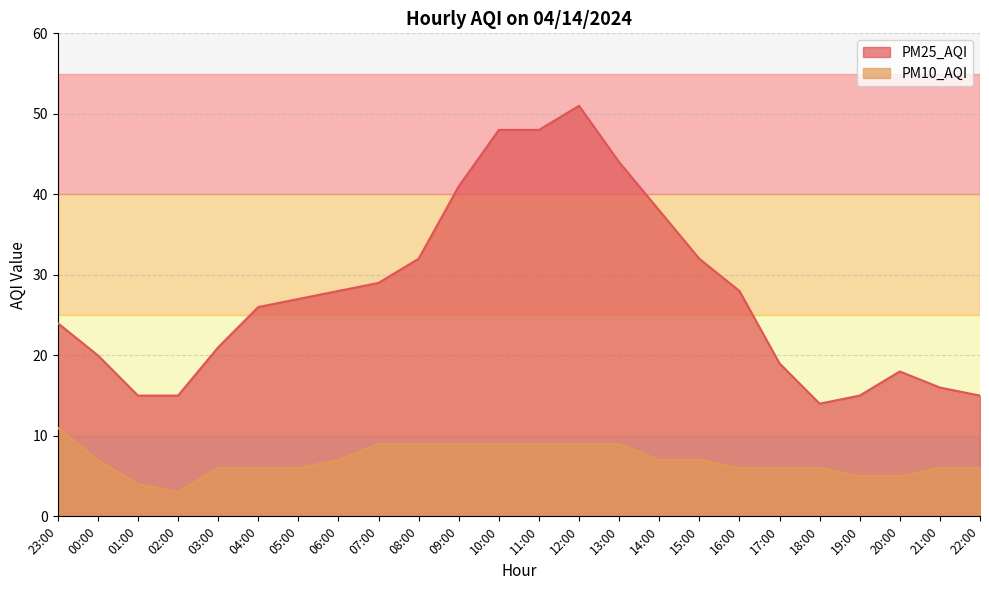

Read the PM10_AQI value at 06:00.

7